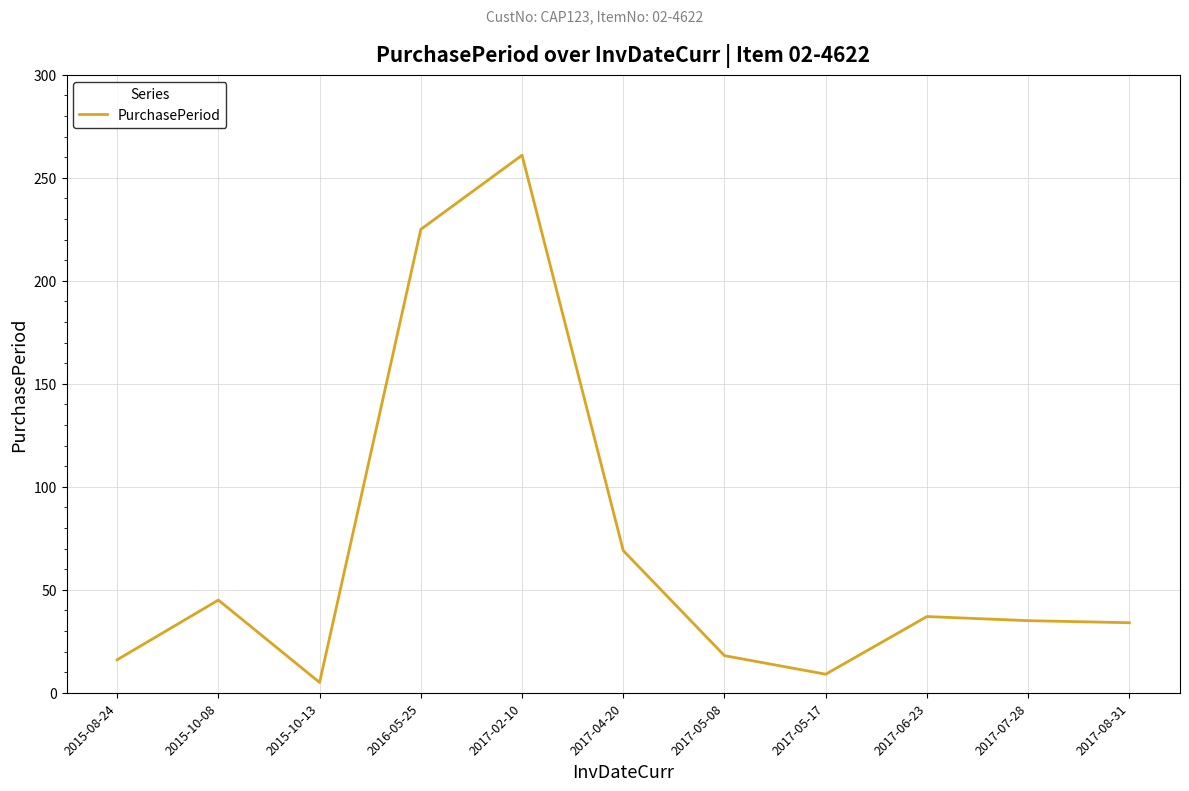

What is the difference between the values at 2017-07-28 and 2015-08-24?

19